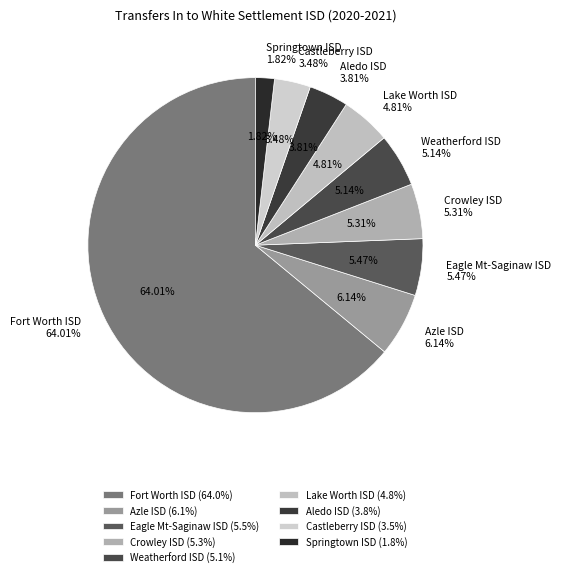

What is the smallest slice in the pie chart?

Springtown ISD